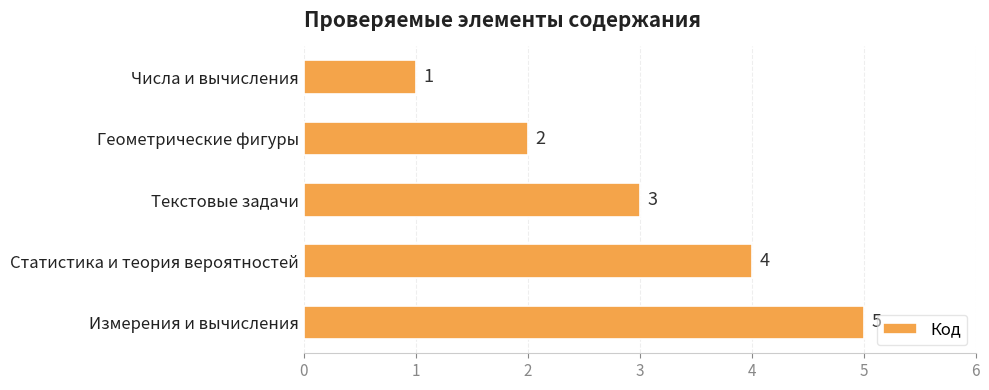

Where is the data nearest to the value 3?

Текстовые задачи